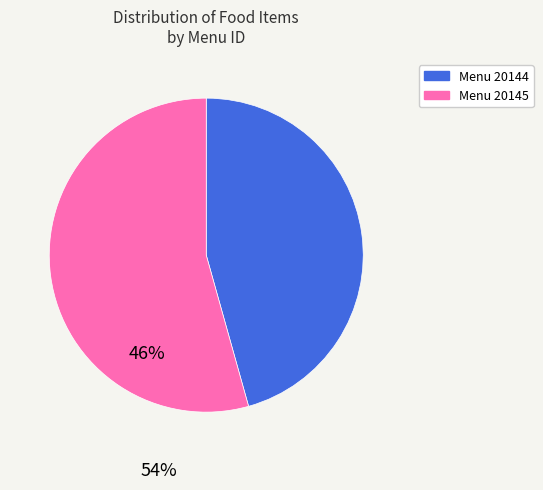

Is there a majority slice in this chart?

Yes